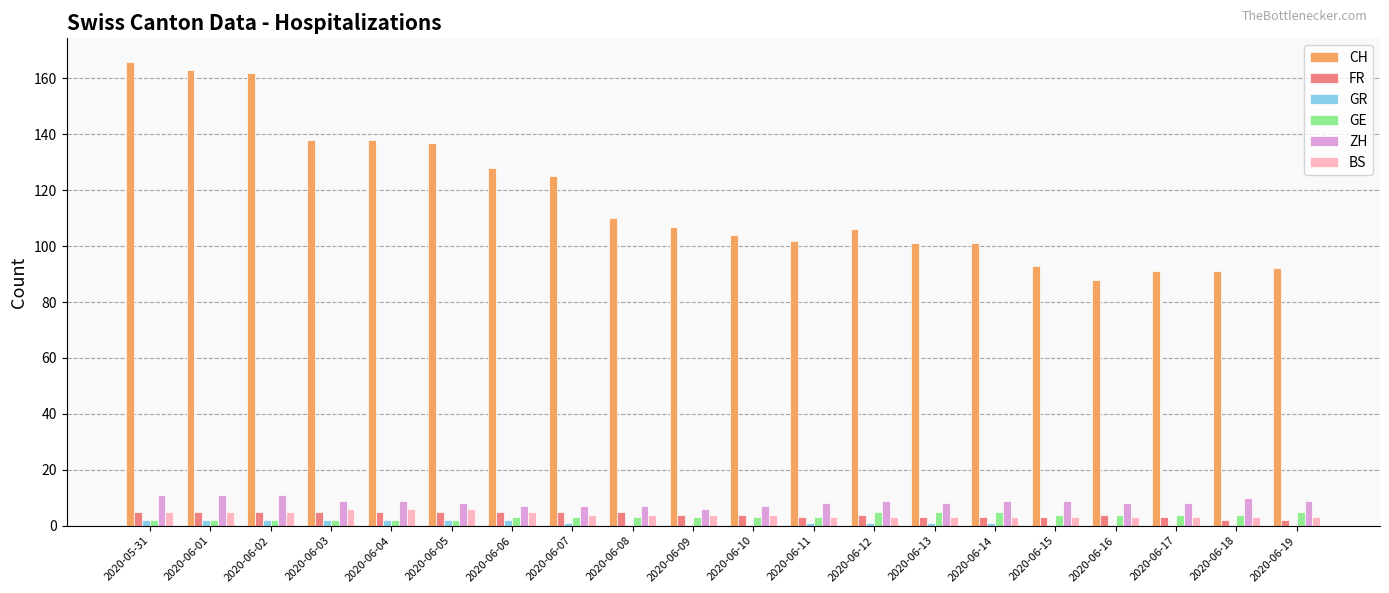

The BS series shows 3 at 2020-06-15. True or false?

True